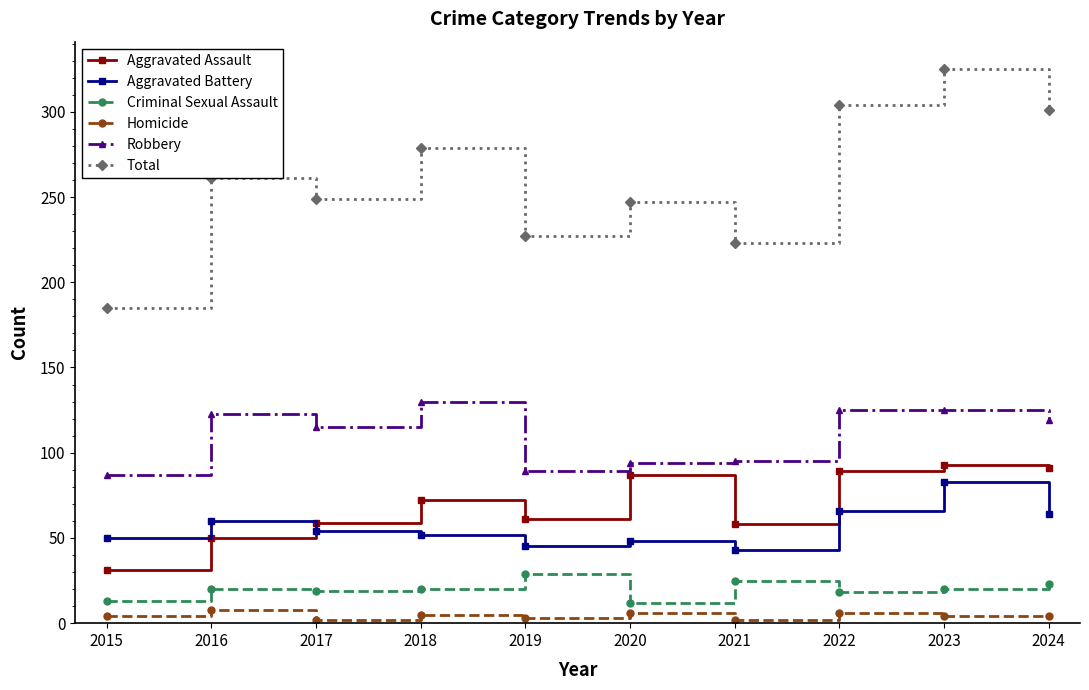

What are all the series names shown in the legend?

Aggravated Assault, Aggravated Battery, Criminal Sexual Assault, Homicide, Robbery, Total